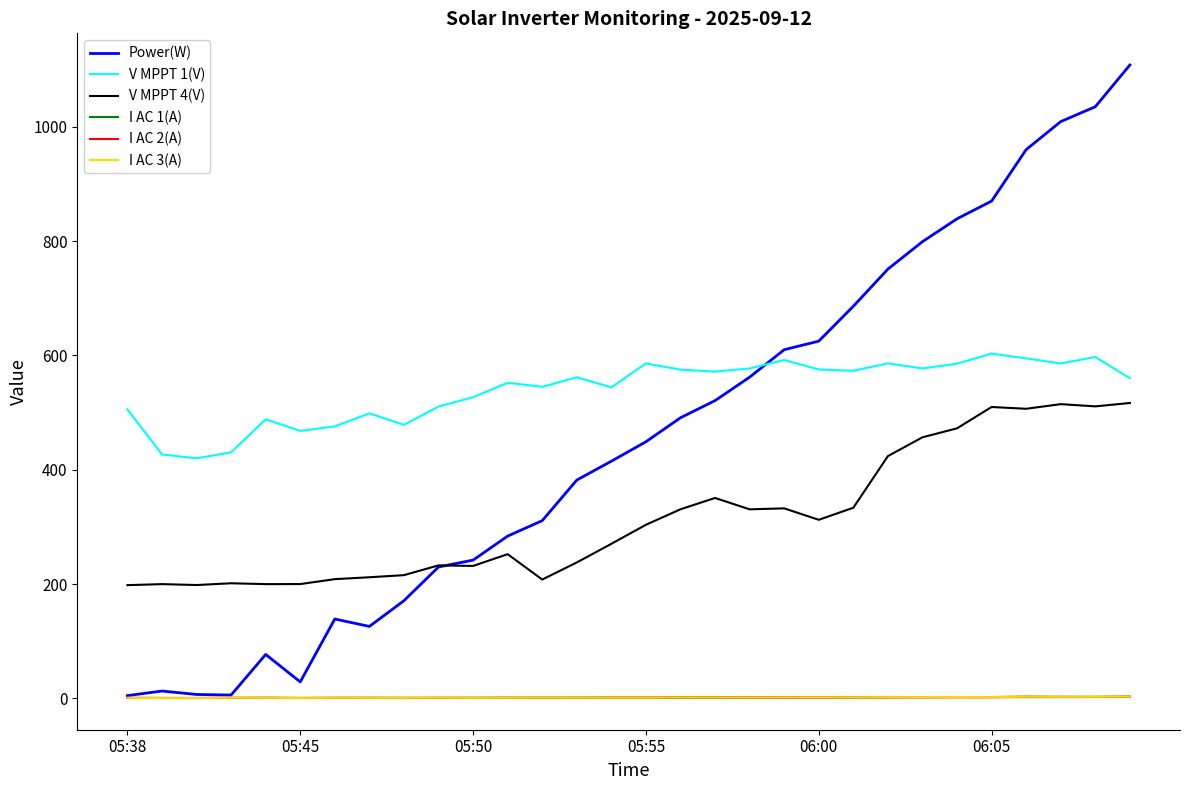

At how many categories does at least one series exceed 925?

4